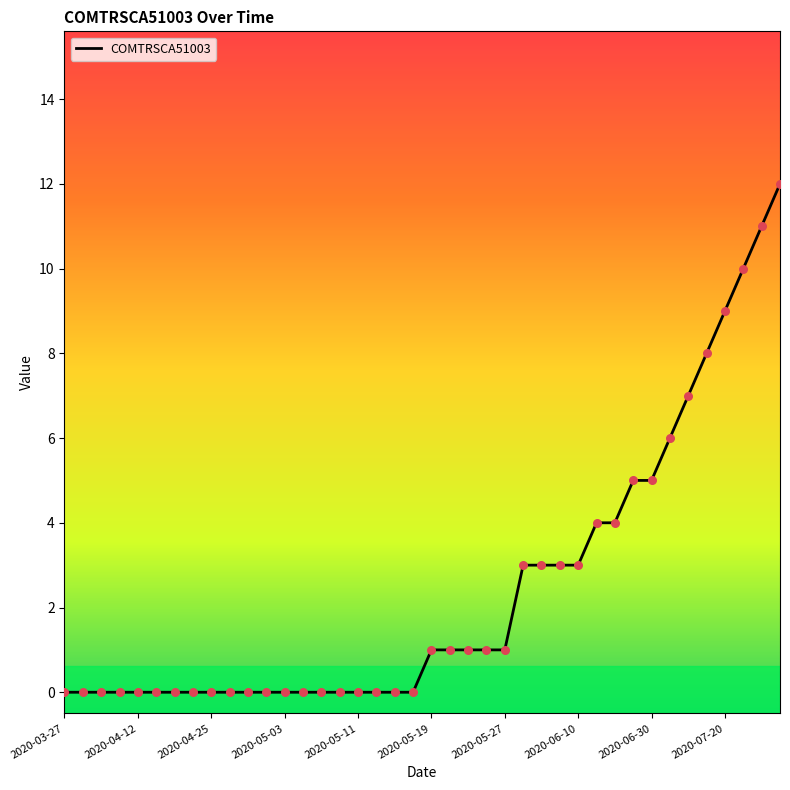

What is the difference between the maximum and minimum values?

12